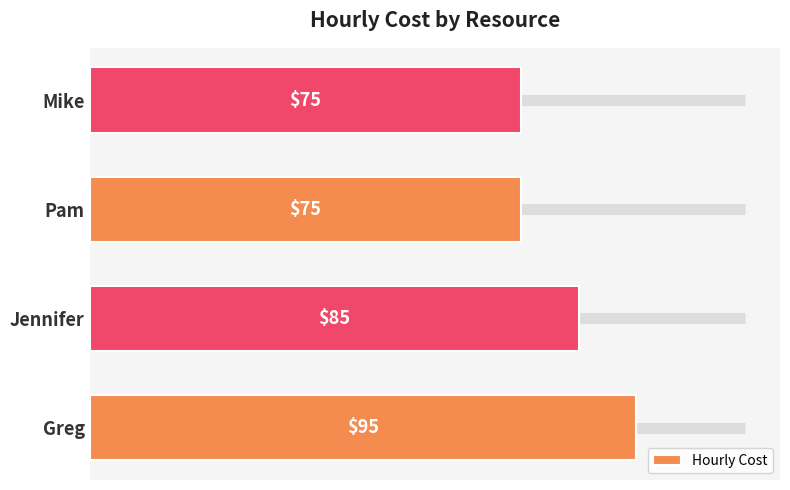

At which label is the value closest to 85?

Jennifer